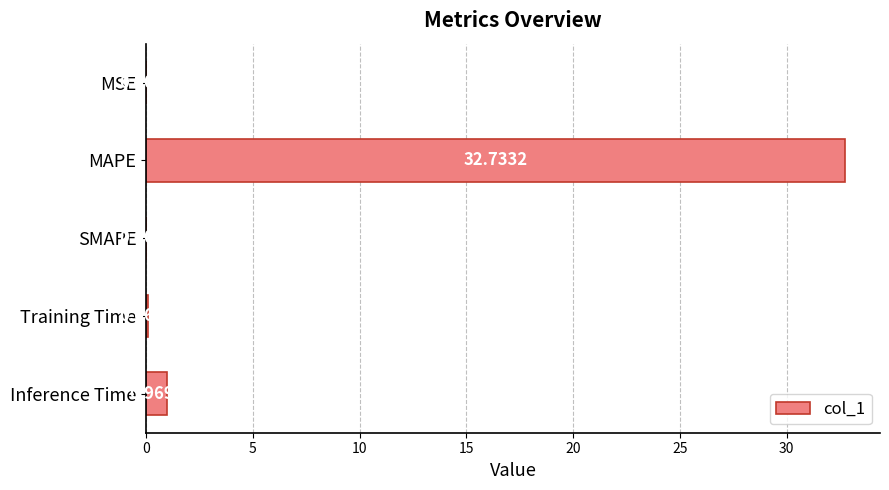

How many data points does each series have?

5